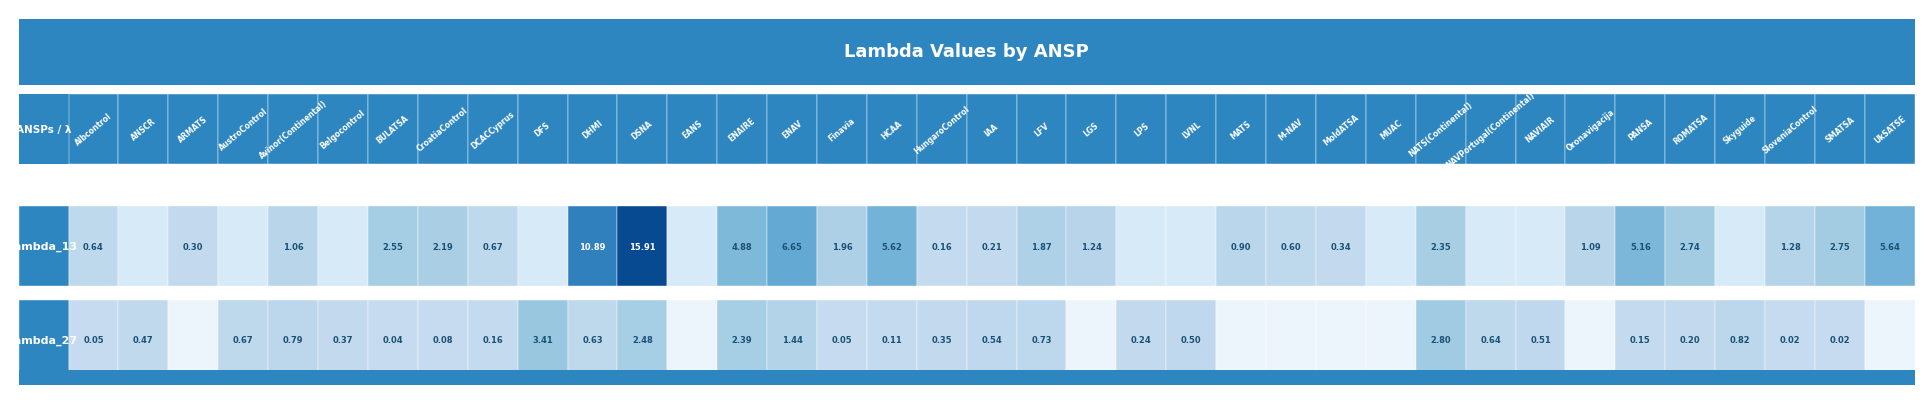

Rank the categories by lambda_13 value from lowest to highest.

1, 3, 5, 9, 12, 21, 22, 26, 28, 29, 33, 17, 18, 2, 25, 24, 0, 8, 23, 4, 30, 20, 34, 19, 15, 7, 27, 6, 32, 35, 13, 31, 16, 36, 14, 10, 11